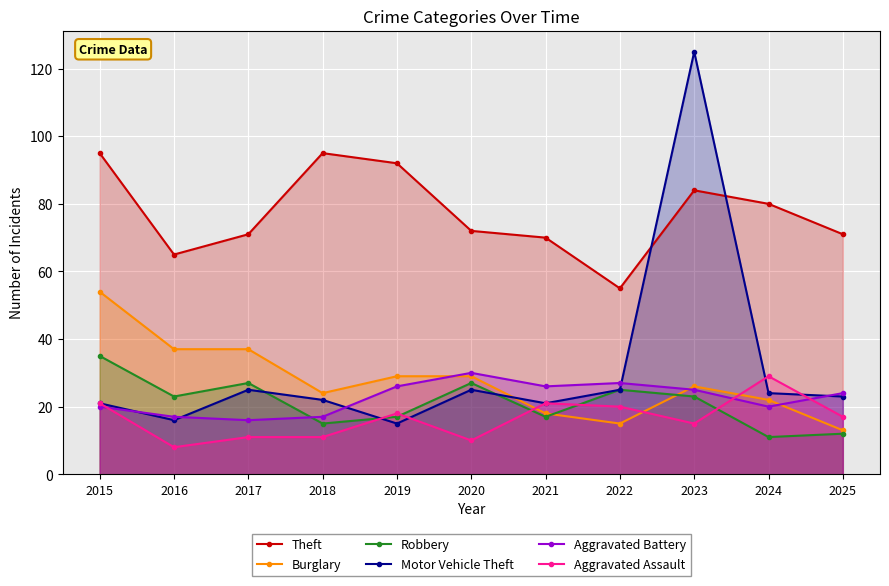

At which label does Aggravated Assault first exceed 17?

2015